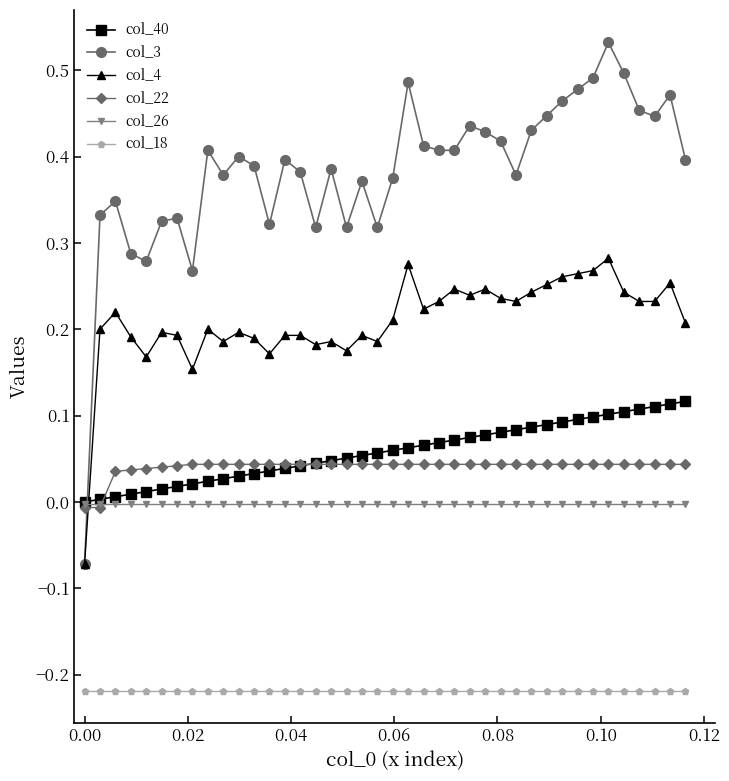

List the series in order of their peak value, highest first.

col_3, col_4, col_40, col_22, col_26, col_18